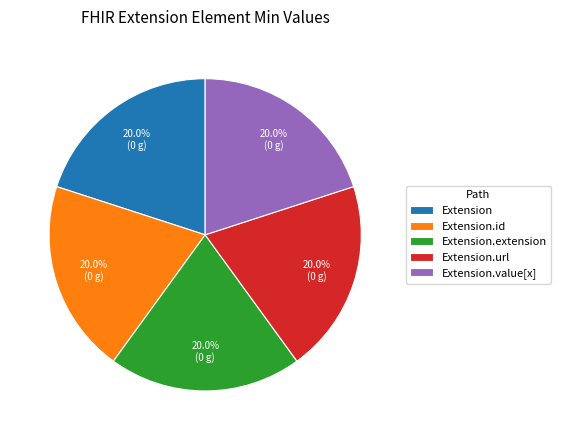

To the nearest percent, what is the average slice percentage?

20%